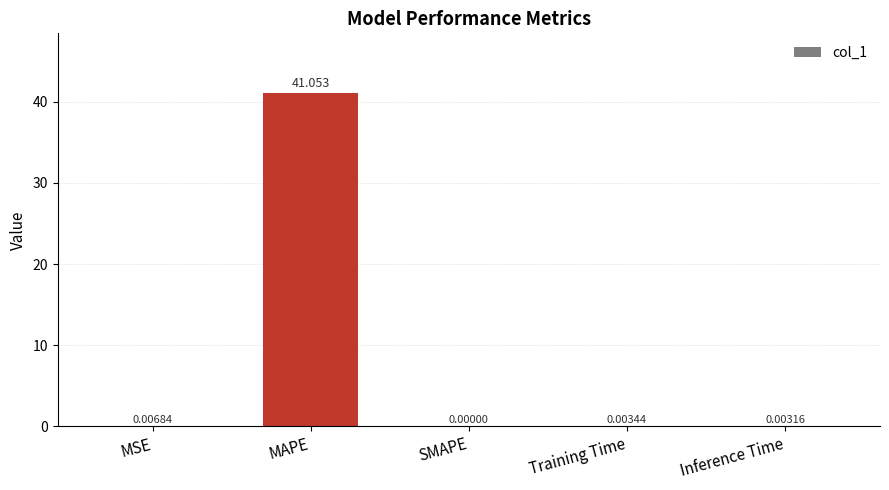

What is the average value?

8.2